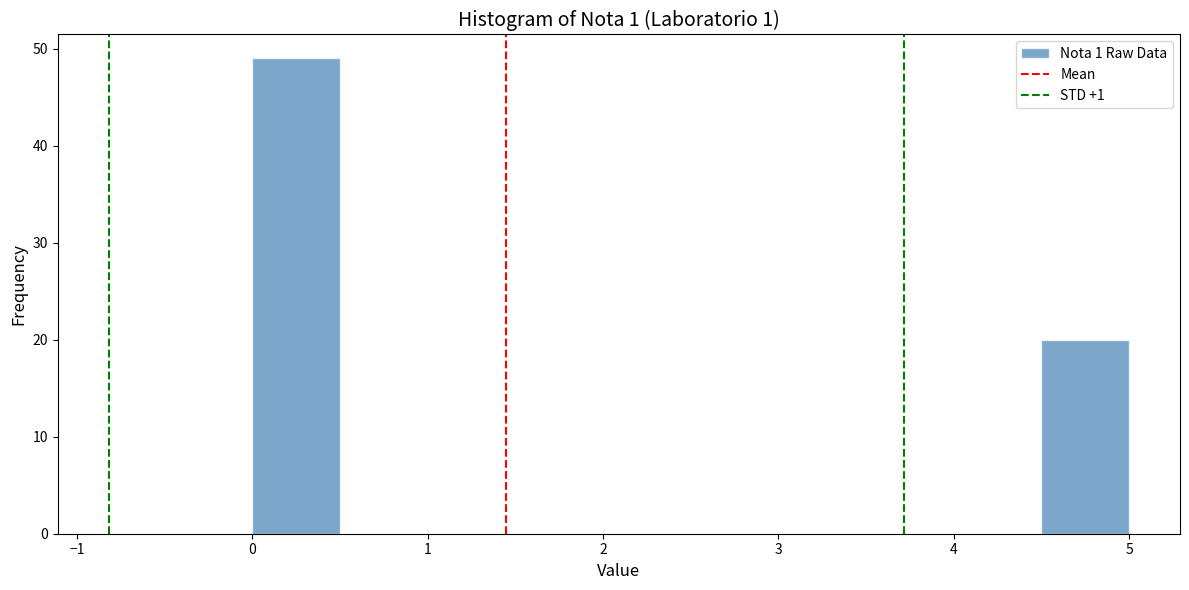

Reading left to right, transcribe this chart: for each bar, give the range it covers on the x-axis and its height. The values are not printed on the chart, so give them approximately, as read against the axis.

0.0 to 0.5: 49
0.5 to 1.0: 0
1.0 to 1.5: 0
1.5 to 2.0: 0
2.0 to 2.5: 0
2.5 to 3.0: 0
3.0 to 3.5: 0
3.5 to 4.0: 0
4.0 to 4.5: 0
4.5 to 5.0: 20